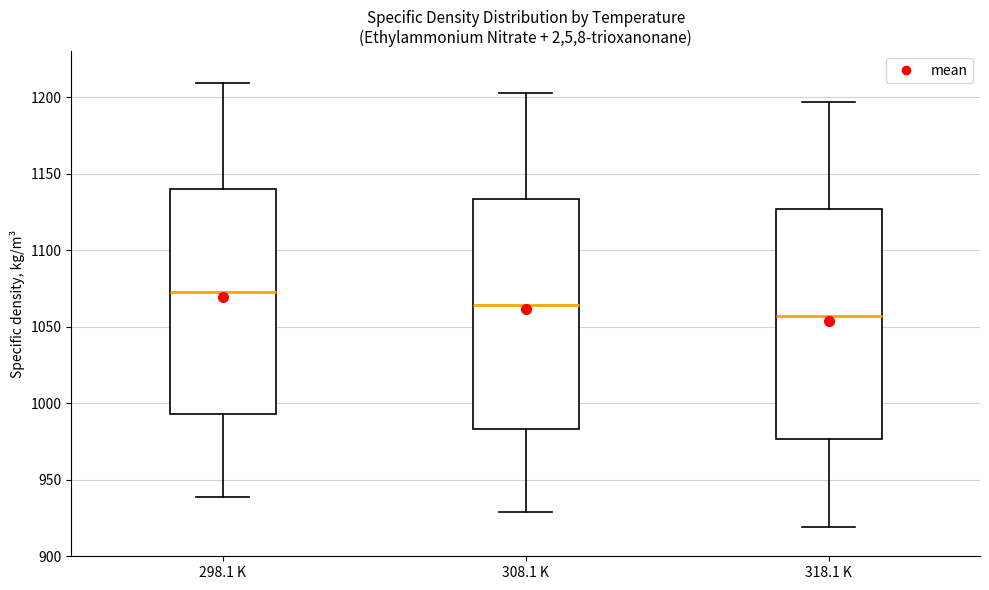

Where is the upper edge of the box for 298.1 K on the y-axis? The values are not printed on the chart, so give them approximately, as read against the axis.

1140